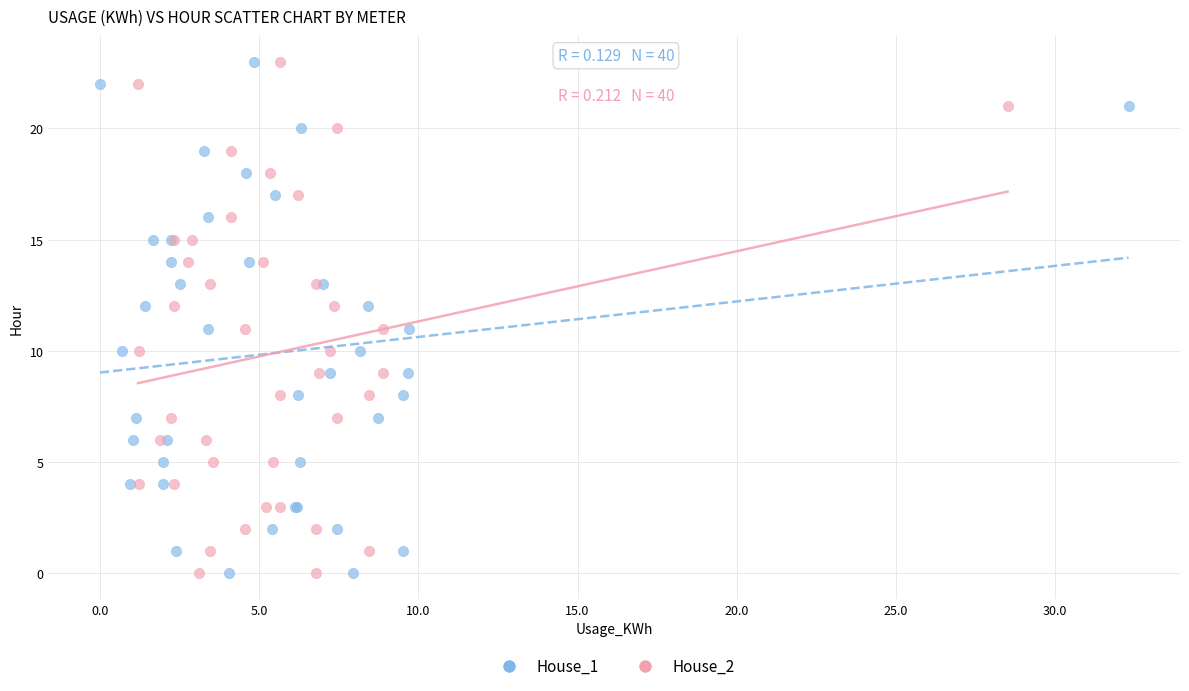

What are all the series names shown in the legend?

House_1, House_2